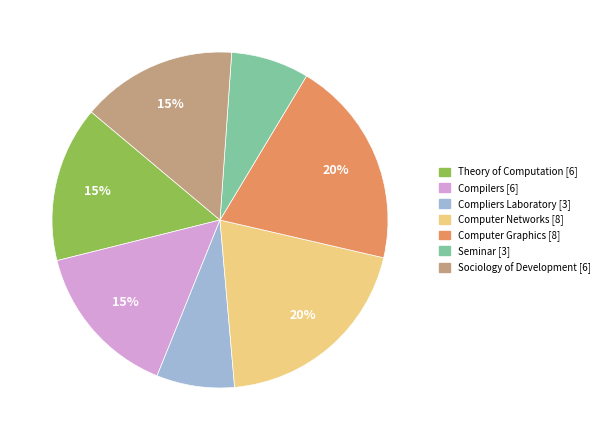

The Sociology of Development slice represents 22% of the pie. True or false?

False